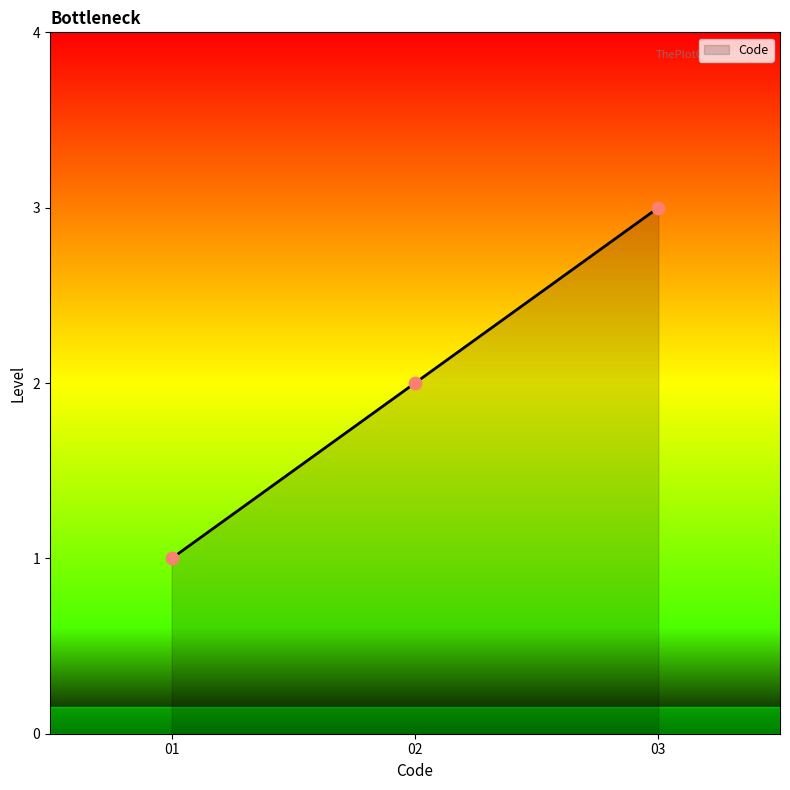

What is the change in value from 01 to 02?

+1